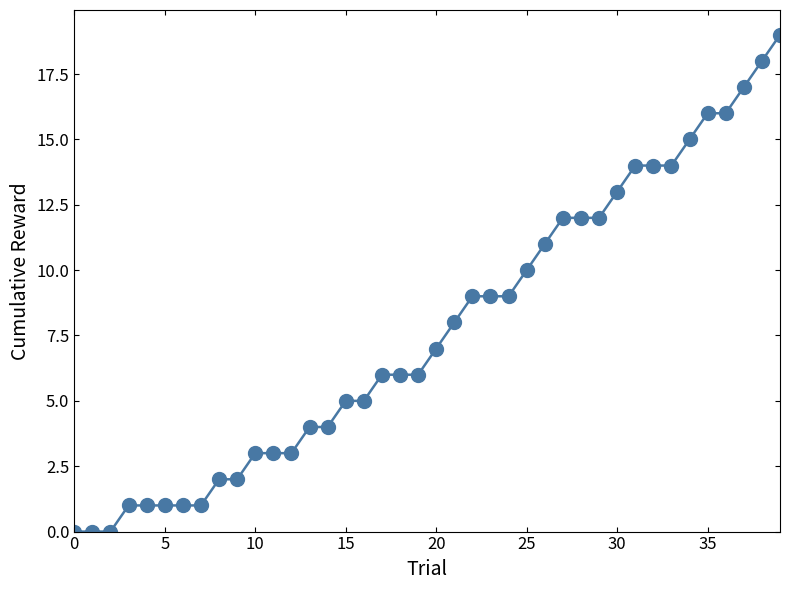

What is the greatest value displayed?

19